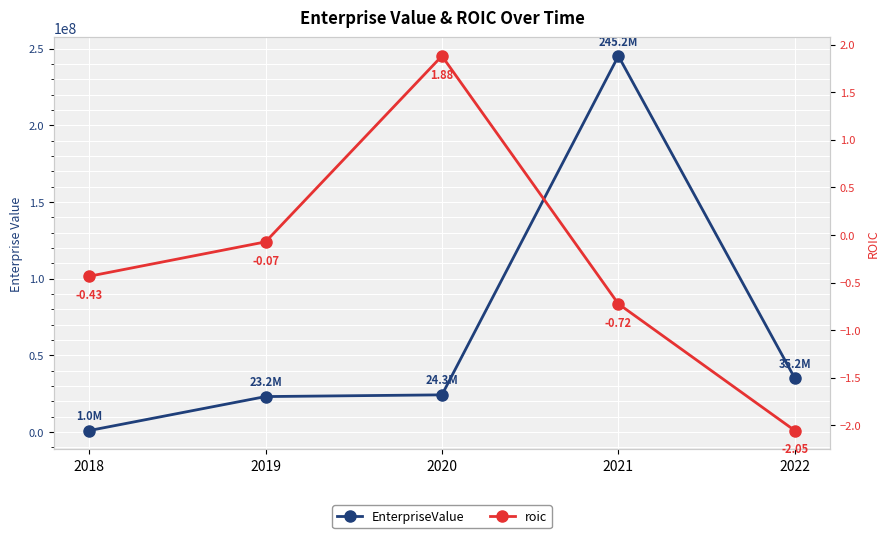

True or false: EnterpriseValue and roic intersect in this chart.

False